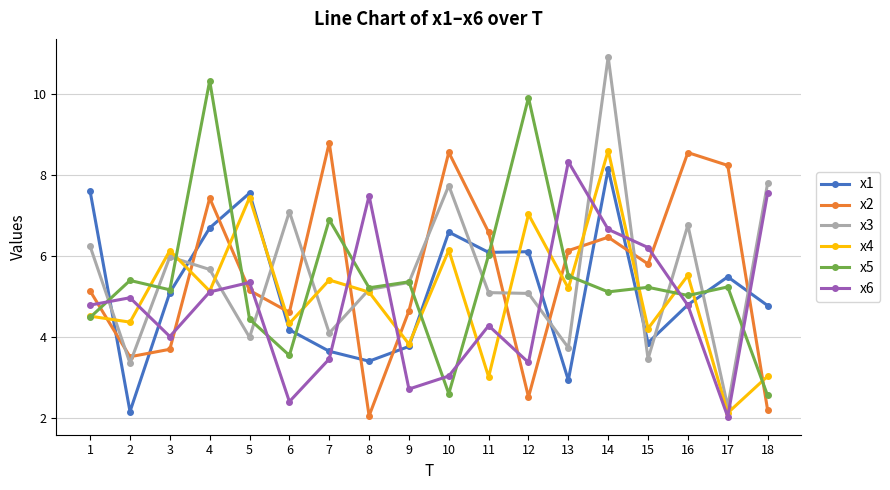

What is the highest value of the x2 series?

8.8